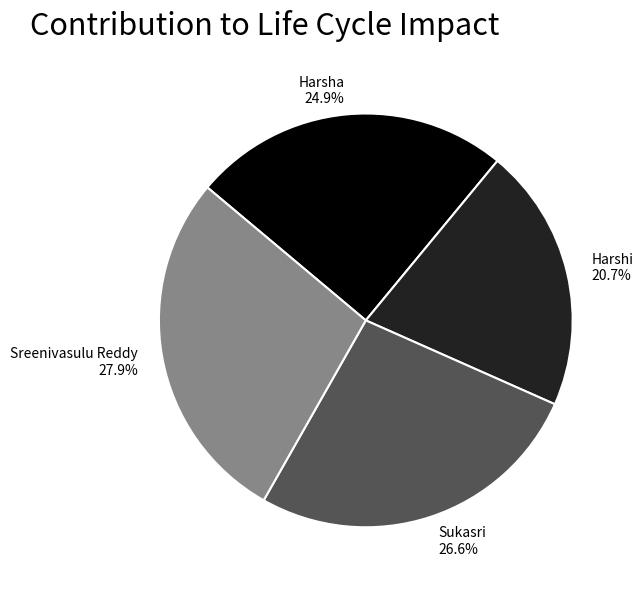

What is the smallest slice in the pie chart?

Harshi